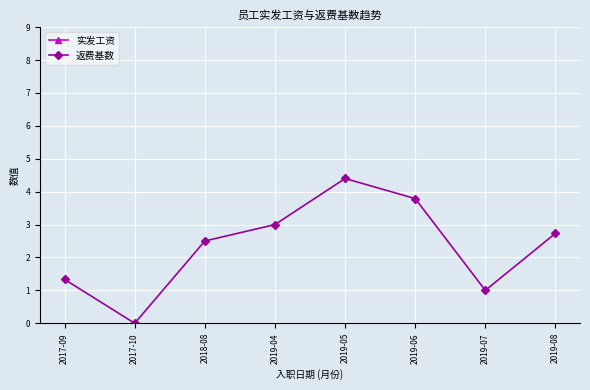

At which label does 返费基数 reach its peak?

2019-05